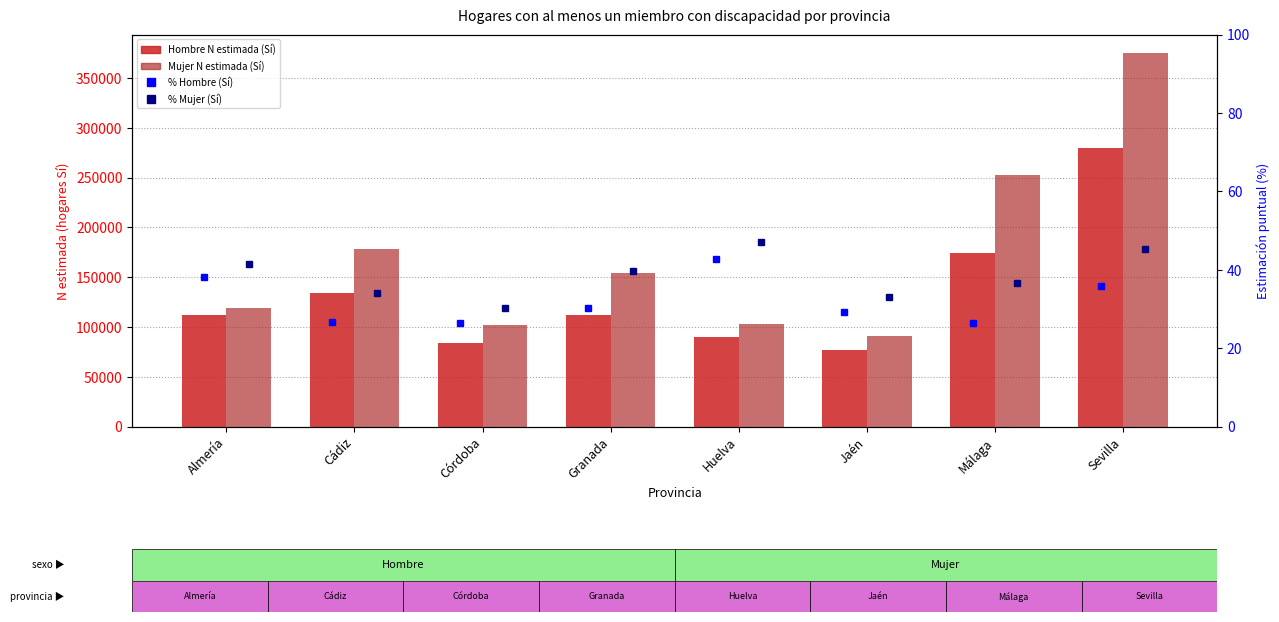

Does the chart contain any negative values?

No